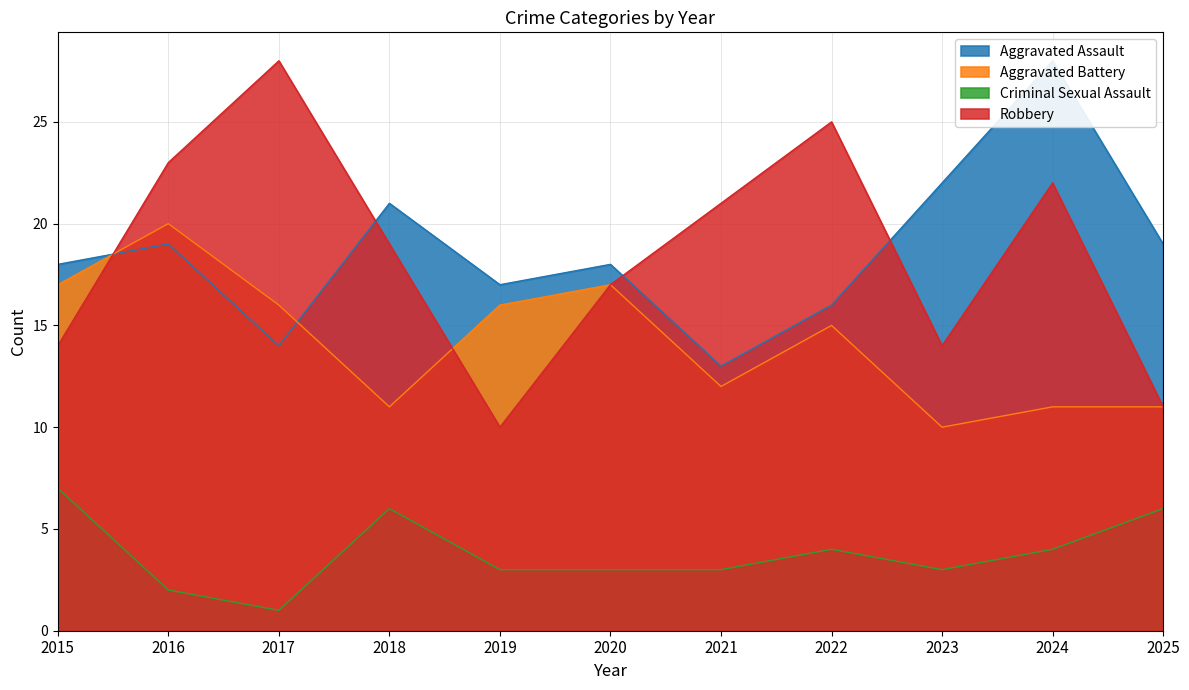

Which series has the largest range (max minus min)?

Robbery